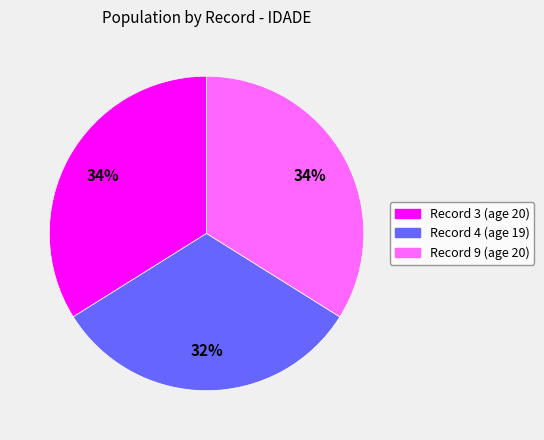

Is there a majority slice in this chart?

No